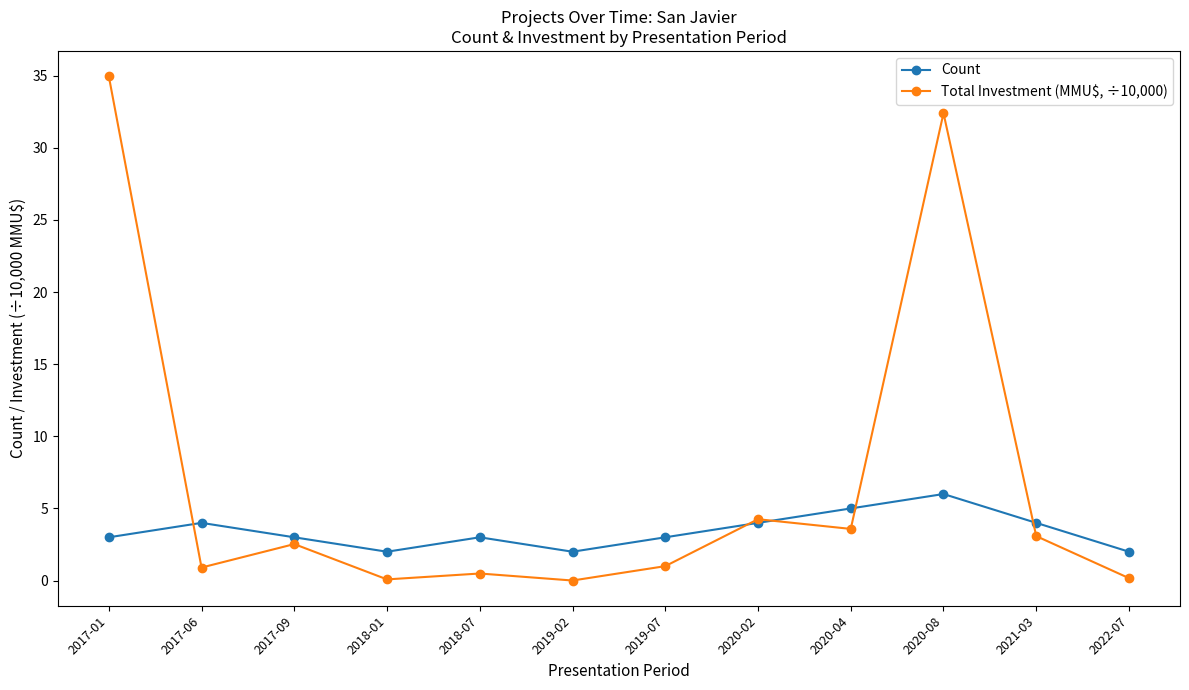

At which label does Total Investment (MMU$, ÷10,000) first exceed 2?

2017-01